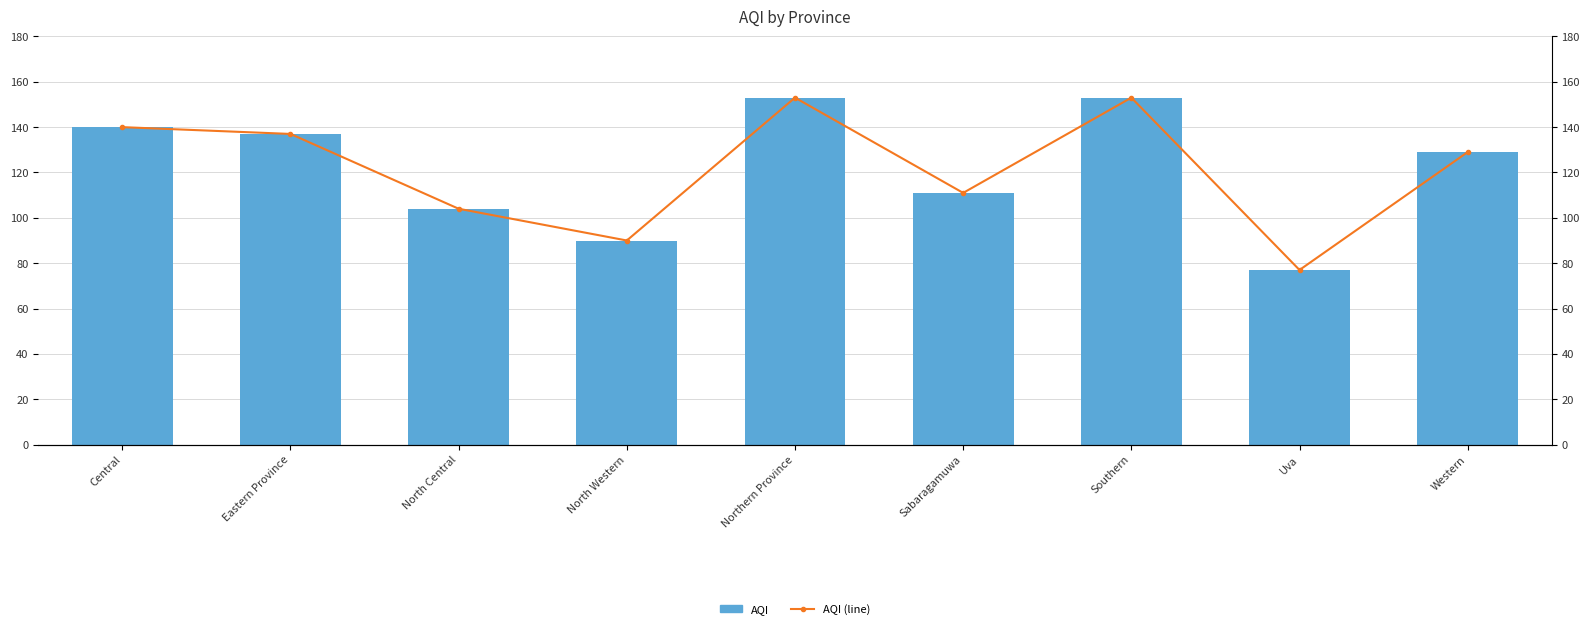

List the labels in order of AQI (line) value, smallest first.

Uva, North Western, North Central, Sabaragamuwa, Western, Eastern Province, Central, Northern Province, Southern